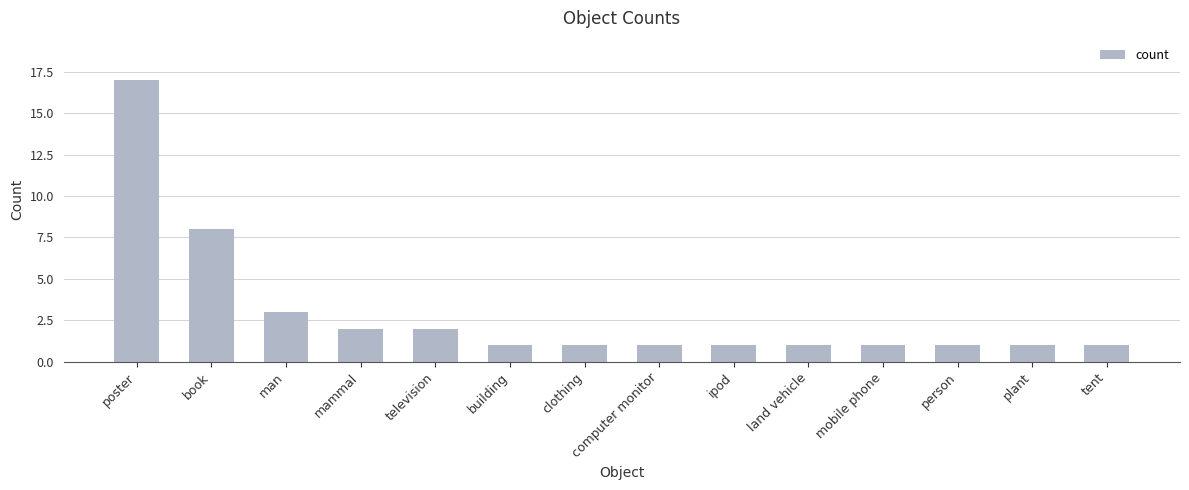

True or false: the data shows 2 at plant.

False